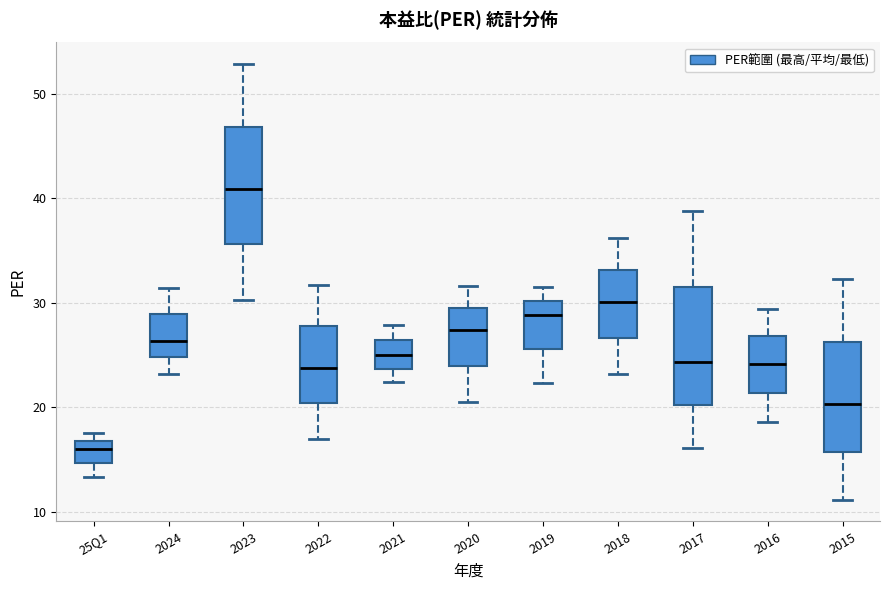

Where is the lower edge of the box for 2020 on the y-axis? The values are not printed on the chart, so give them approximately, as read against the axis.

24